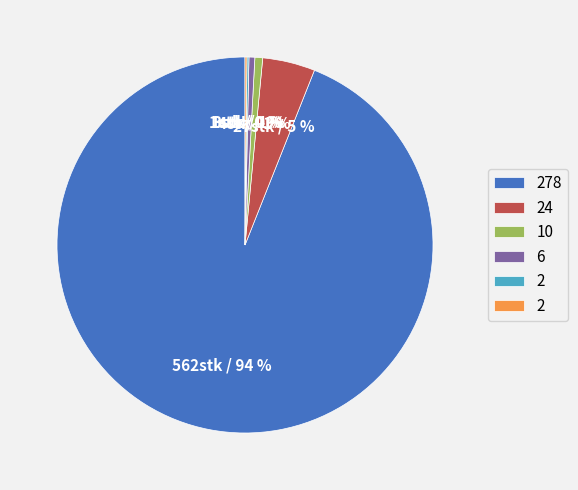

To the nearest percent, what is the average slice percentage?

17%